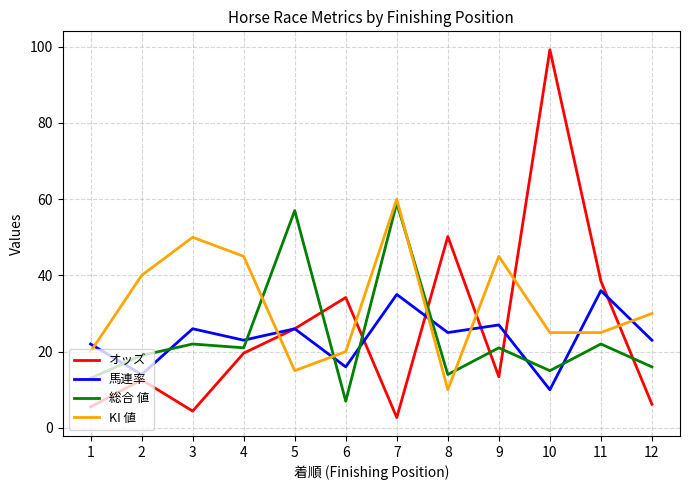

After their last crossing, which series has the higher values: 総合 値 or 馬連率?

馬連率